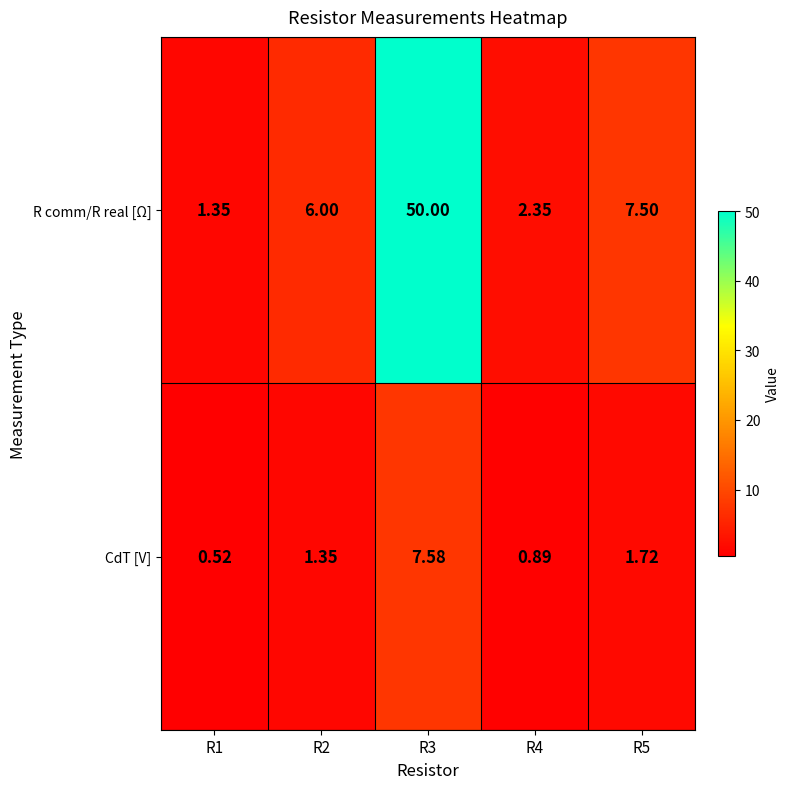

Which series has the largest range (max minus min)?

R comm/R real [Ω]